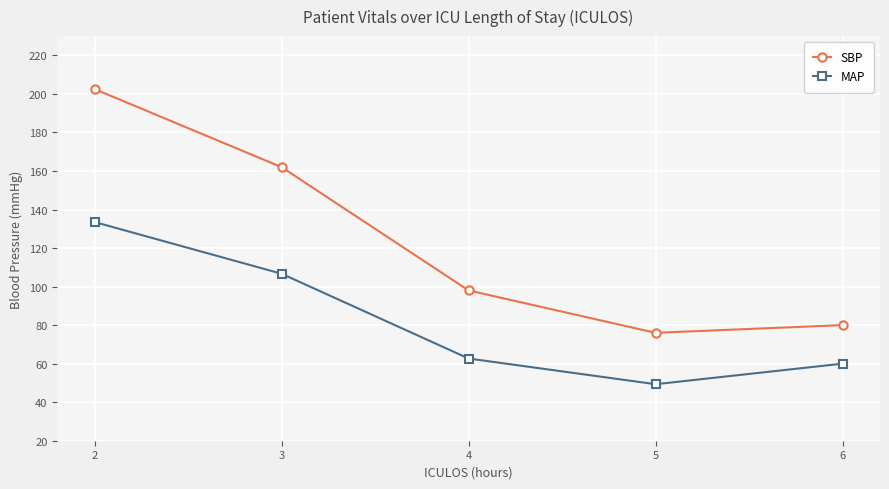

At which category is the sum across all series the highest?

2